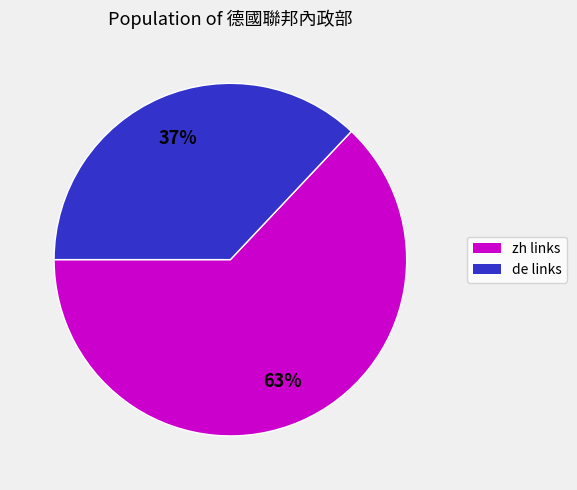

To the nearest percent, what is the average slice percentage?

50%